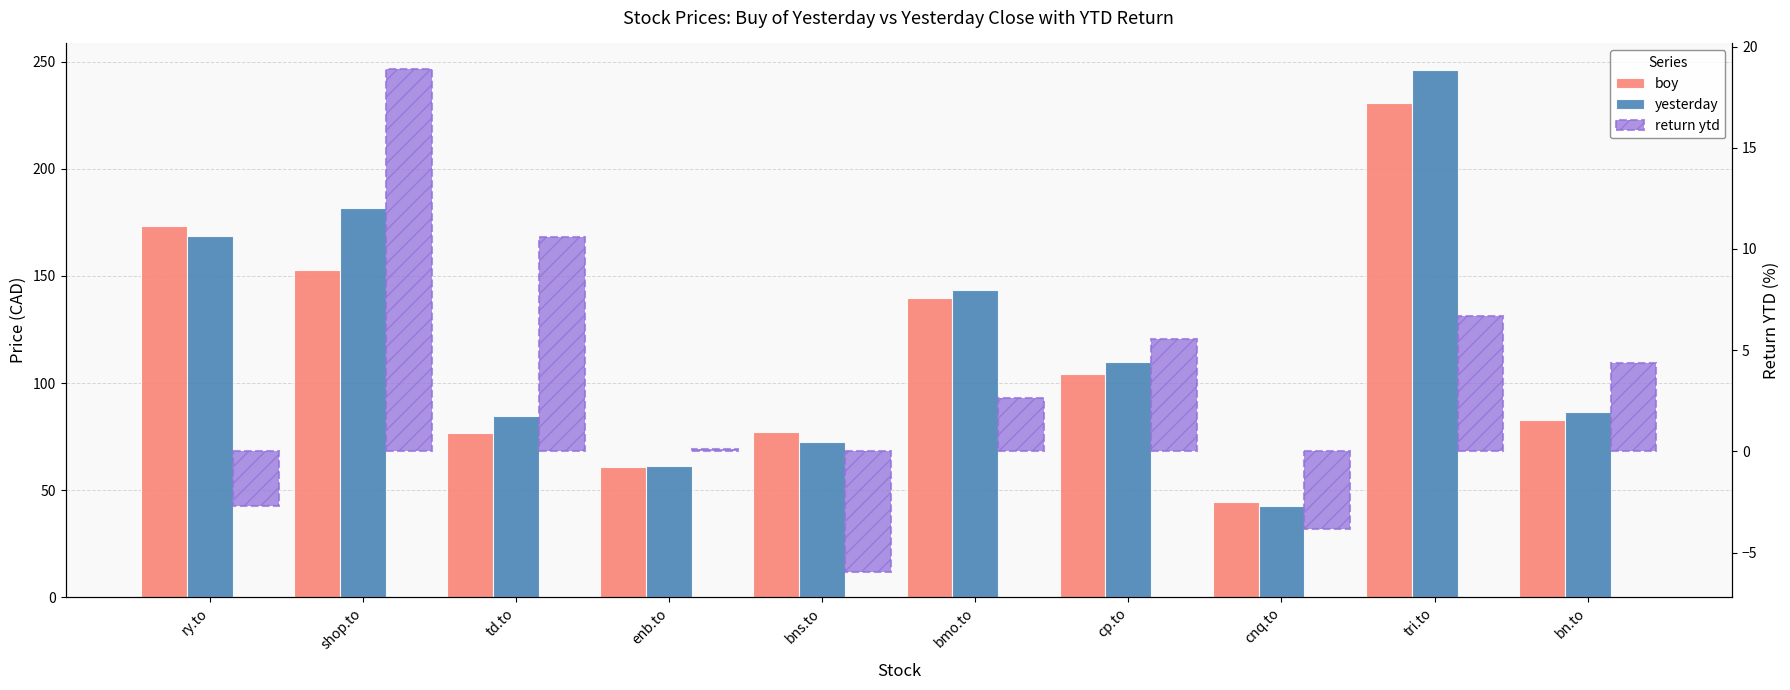

What are all the series names shown in the legend?

boy, yesterday, return ytd